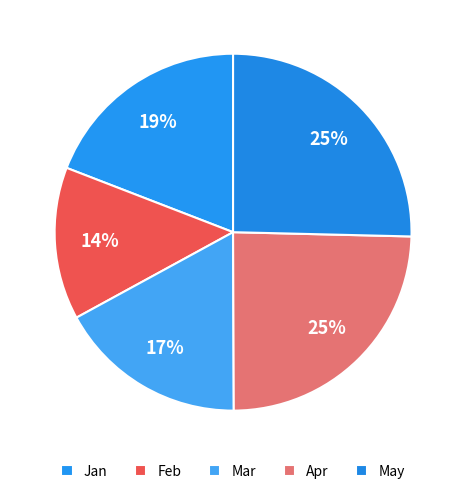

How many segments does this pie chart have?

5